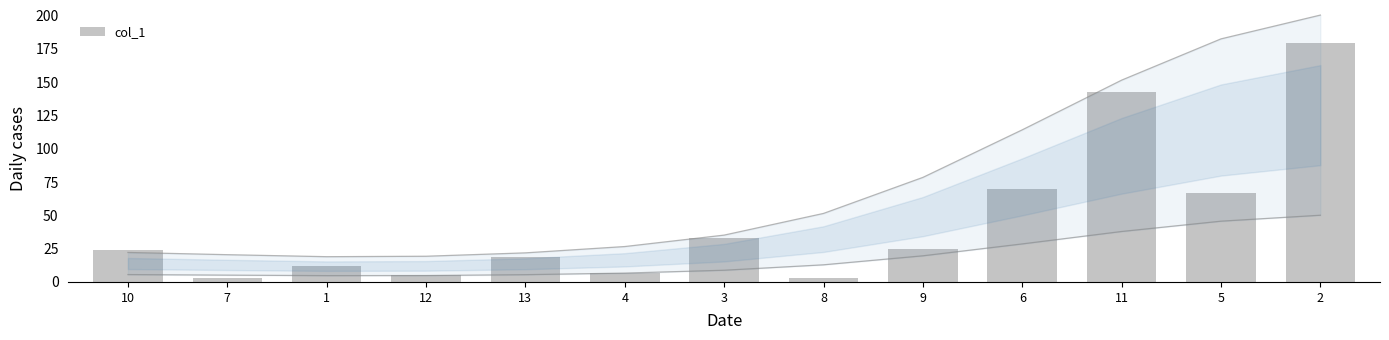

List the labels in order of value, largest first.

2, 11, 6, 5, 3, 9, 10, 13, 1, 4, 12, 7, 8